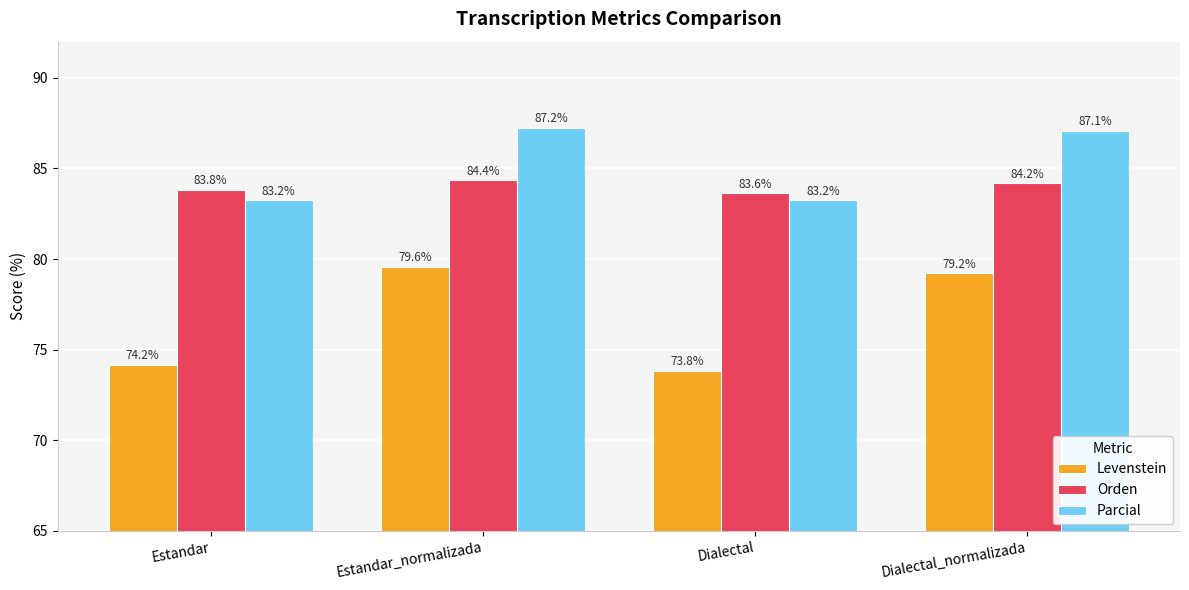

What position from the left is Estandar?

1